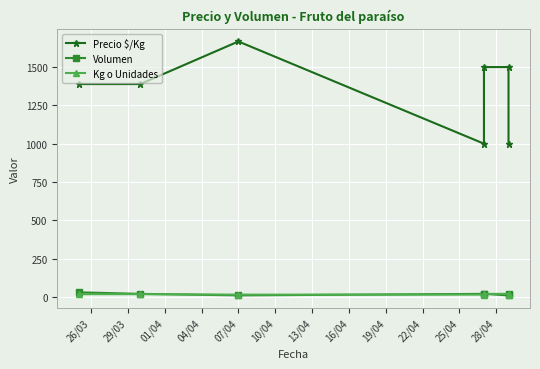

Between which two adjacent categories do Kg o Unidades and Volumen first intersect?

29/03 and 01/04